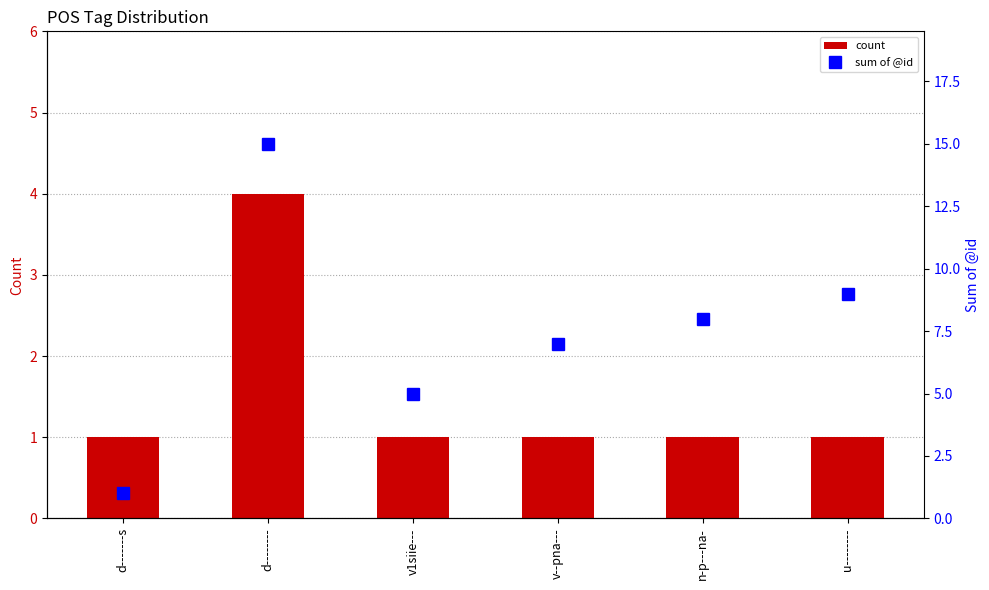

What is the total value across all series at d--------?

19